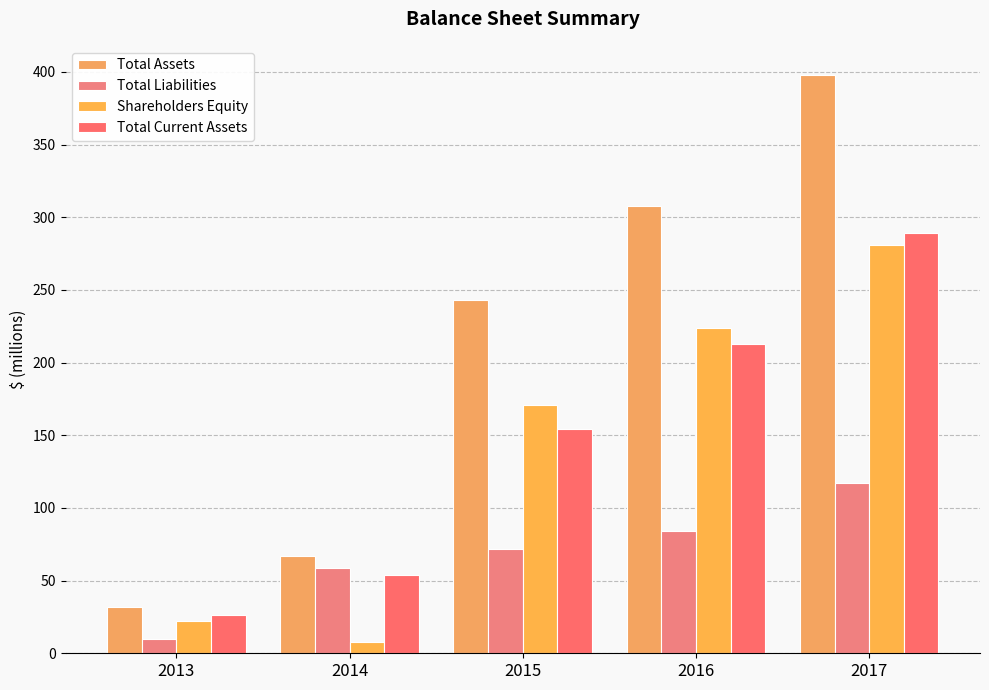

What is the maximum value for Shareholders Equity?

281